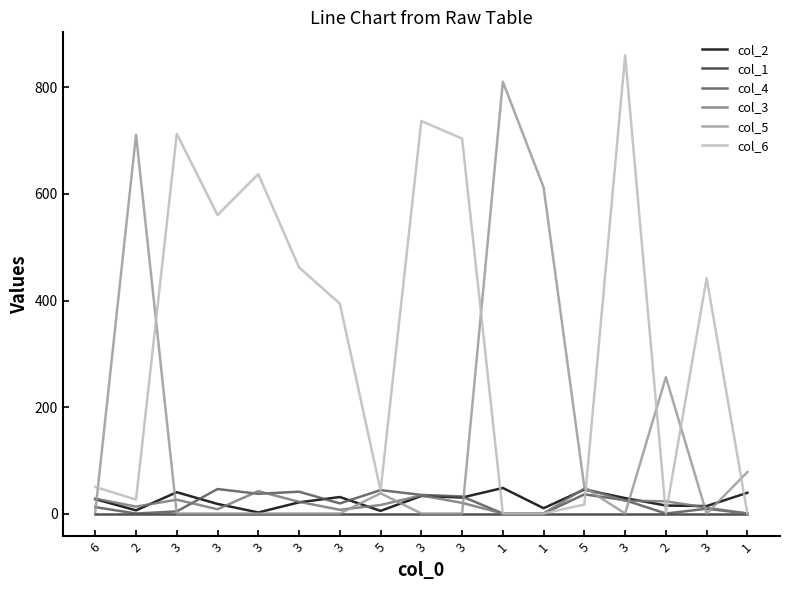

The value of col_6 at 3 is 1118.1. True or false?

False